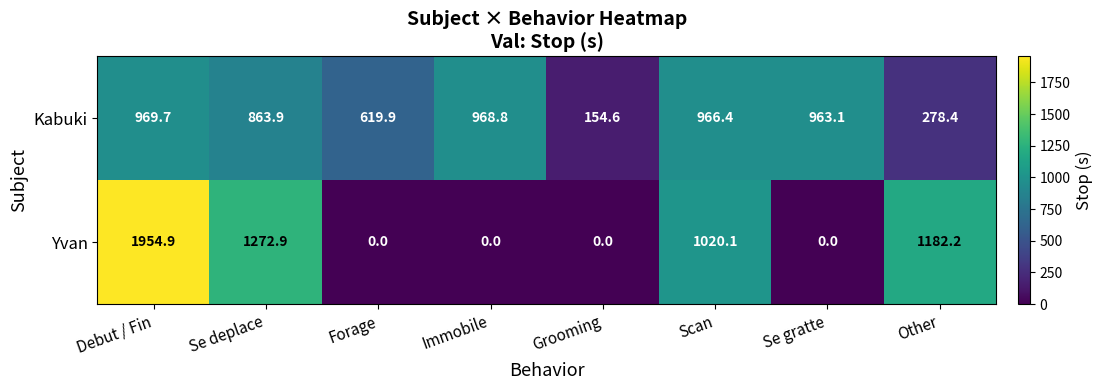

What is the total value across all series at Grooming?

154.6